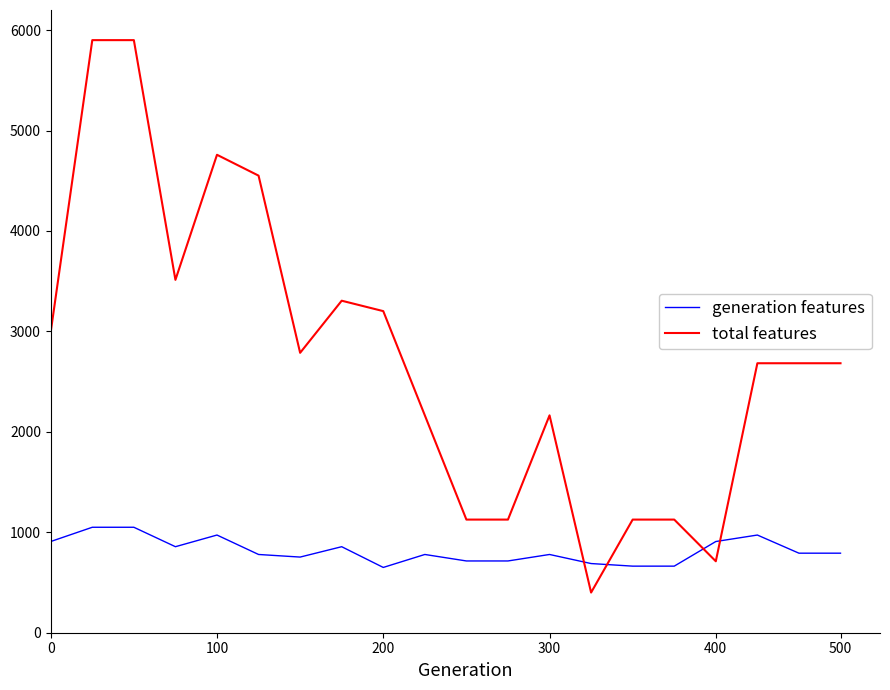

Which series ends up on top after the final intersection of total features and generation features?

total features